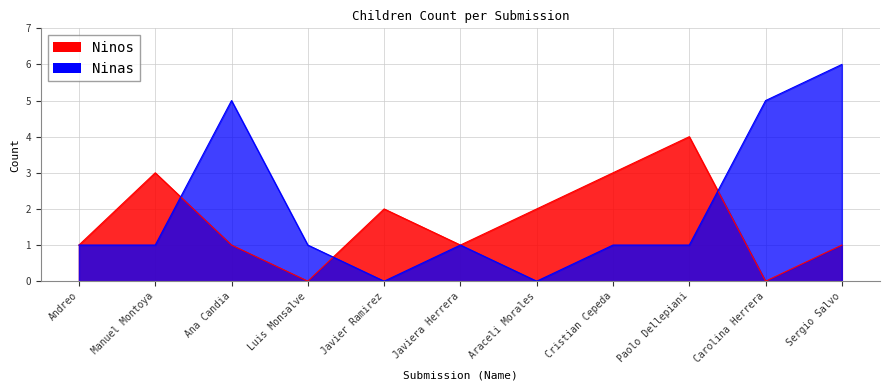

Which label corresponds to the smallest value in the chart?

Luis Monsalve